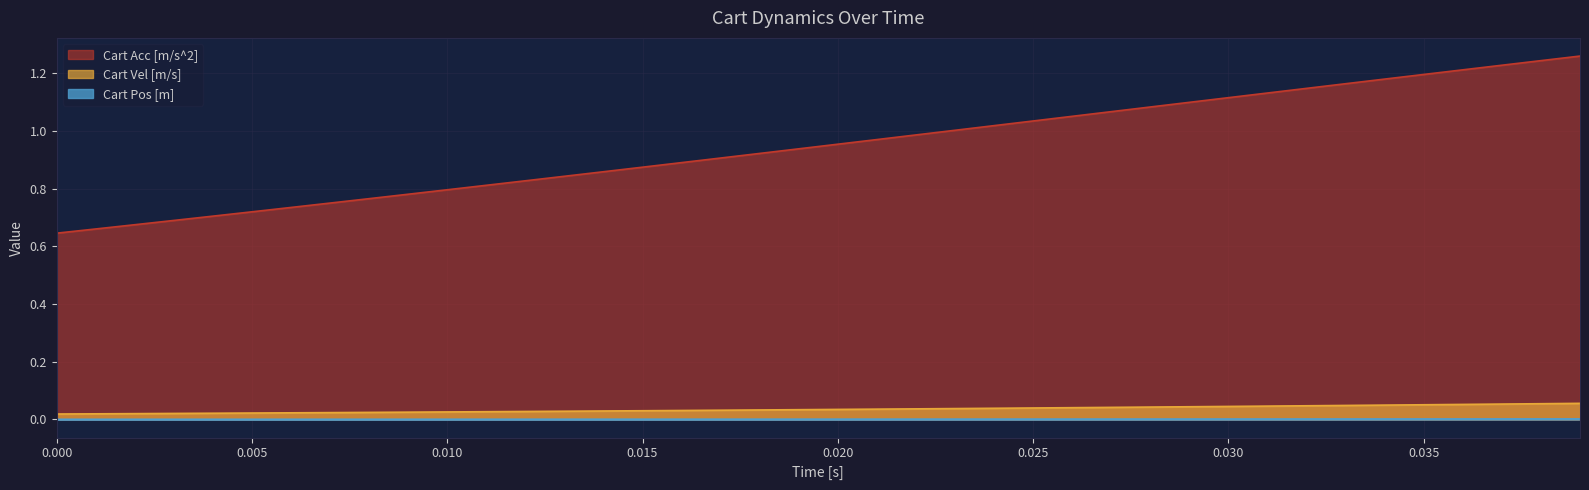

Count the number of data series in this chart.

3